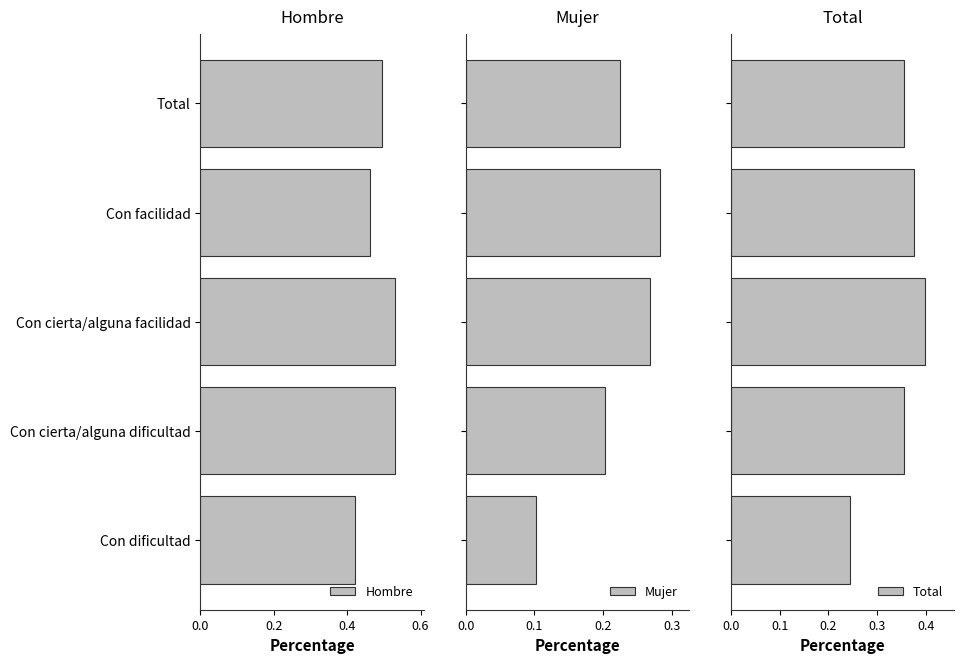

True or false: Hombre has a value of 0.6 at Con facilidad.

False